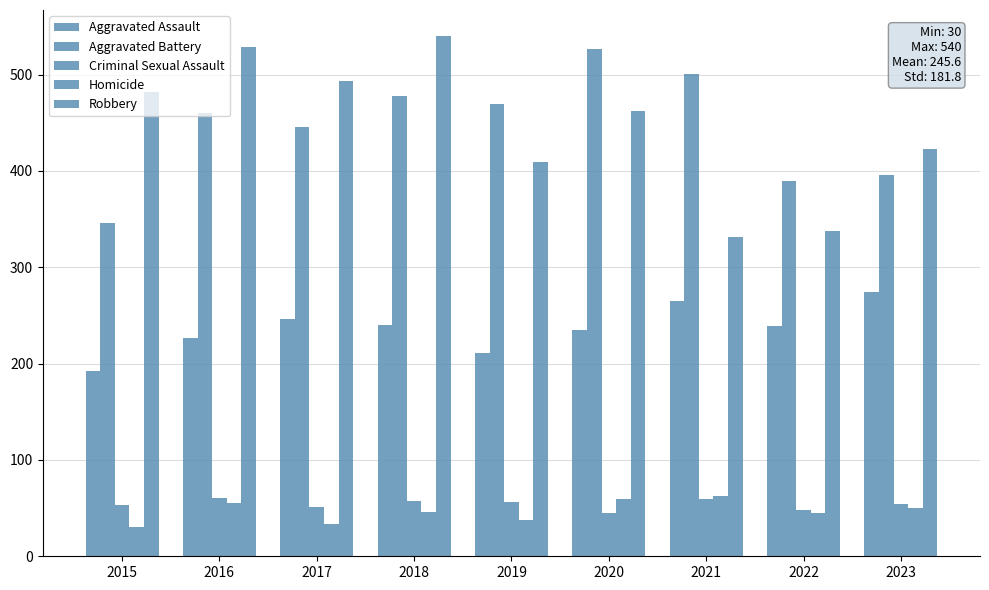

Reading left to right, what are all the values shown in this chart?

Aggravated Assault: 2015=192	2016=227	2017=246	2018=240	2019=211	2020=235	2021=265	2022=239	2023=274
Aggravated Battery: 2015=346	2016=460	2017=446	2018=478	2019=469	2020=527	2021=501	2022=390	2023=396
Criminal Sexual Assault: 2015=53	2016=61	2017=51	2018=57	2019=56	2020=45	2021=59	2022=48	2023=54
Homicide: 2015=30	2016=55	2017=33	2018=46	2019=38	2020=59	2021=63	2022=45	2023=50
Robbery: 2015=482	2016=529	2017=493	2018=540	2019=409	2020=462	2021=331	2022=338	2023=423